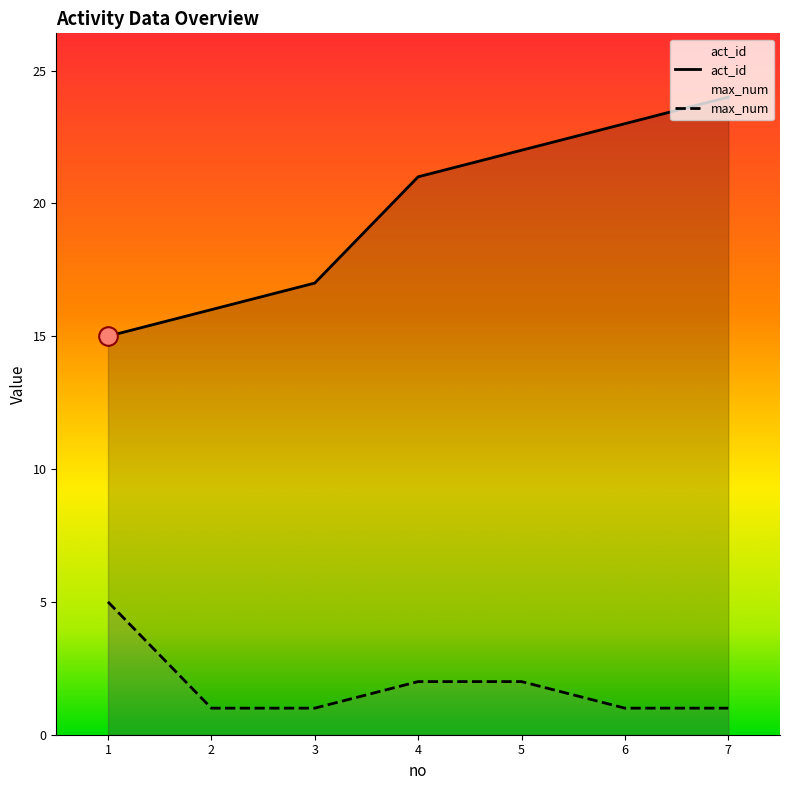

Which series has the largest total across all categories?

act_id